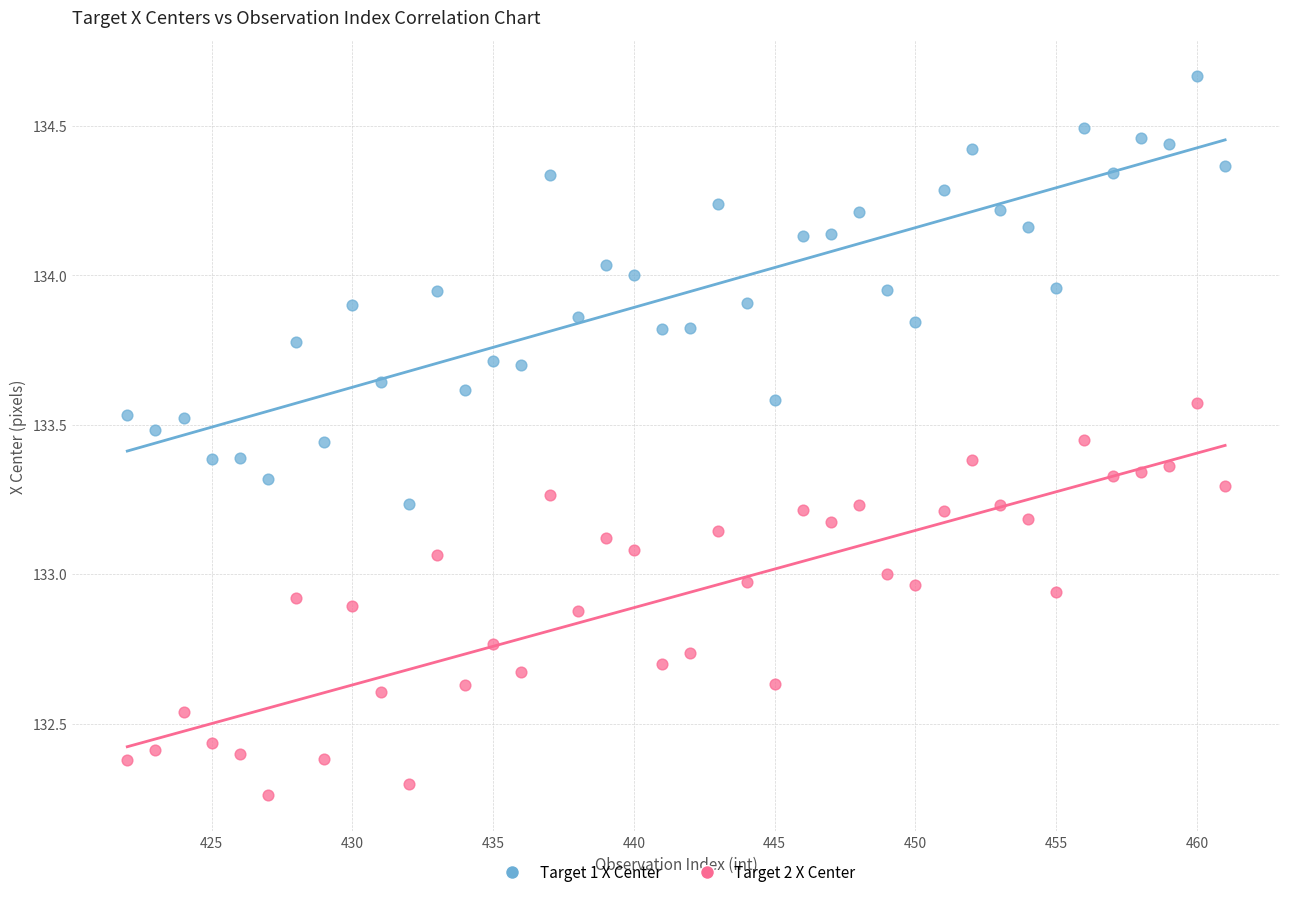

Which series reaches the minimum Y coordinate?

Target 2 X Center